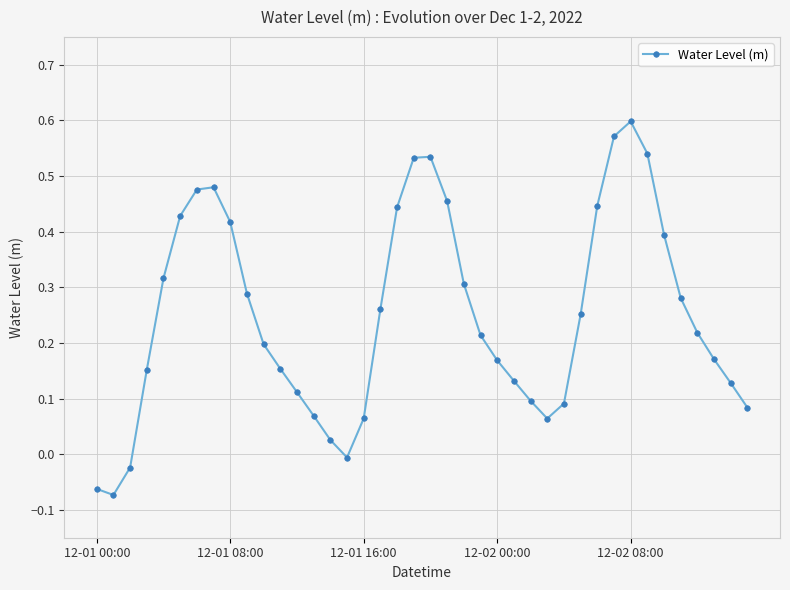

What is the difference between the maximum and second lowest values?

0.7